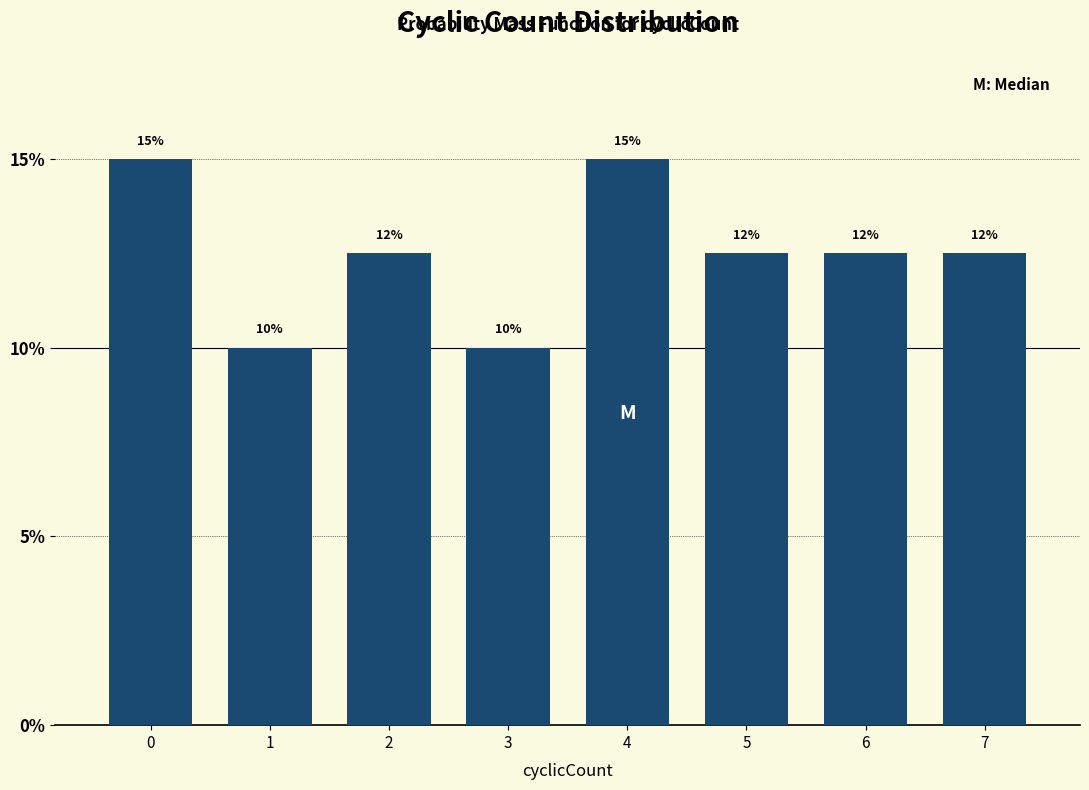

True or false: the data shows 22.1 at 5.

False